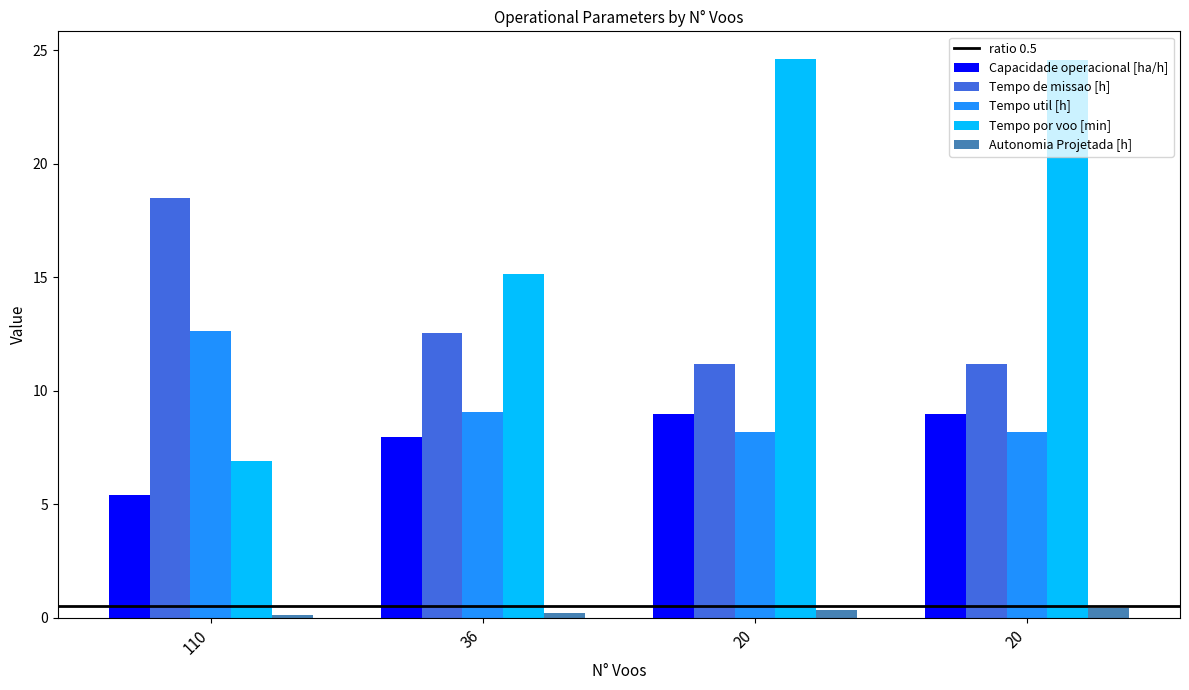

Rank the series at 20 from highest to lowest value.

Tempo por voo [min], Tempo de missao [h], Capacidade operacional [ha/h], Tempo util [h], Autonomia Projetada [h]